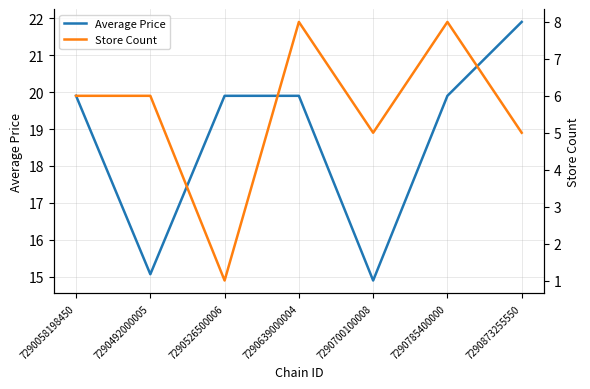

What is the value of the Average Price point at the 5th from the left?

14.9